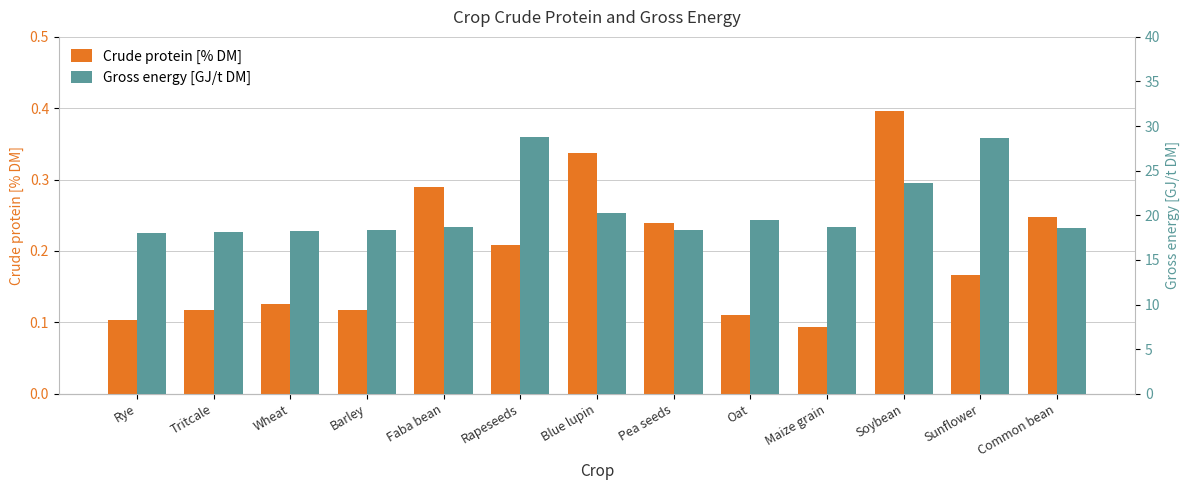

What is the value of the Crude protein [% DM] bar at the 3rd from the left?

0.1